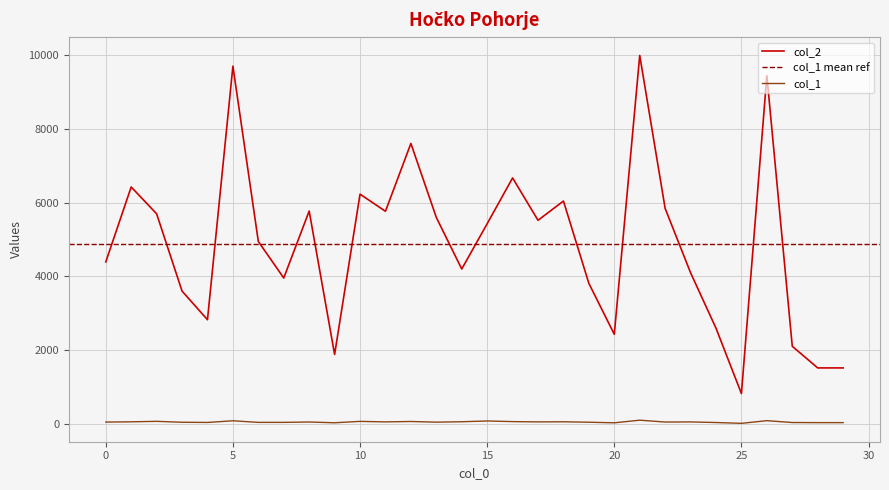

What is the difference between the second highest and second lowest values in the col_1 series?

58